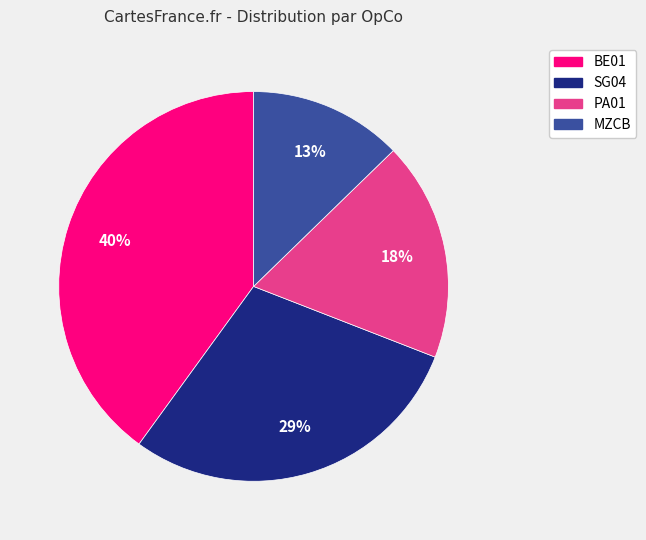

To the nearest percent, what portion does SG04 represent?

29%